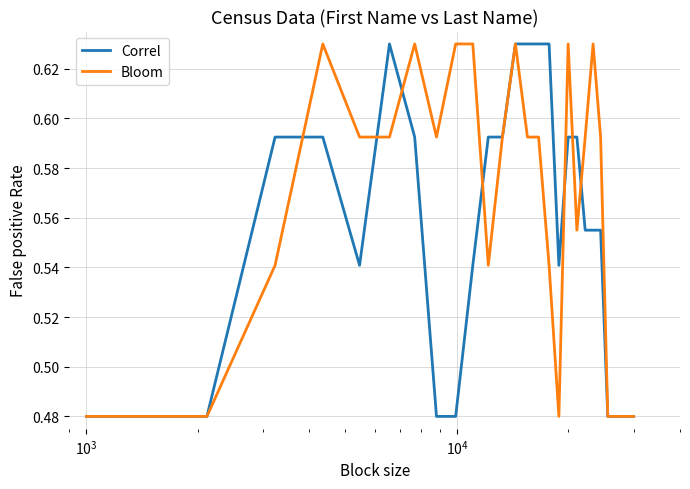

How many lines are shown in the chart?

2